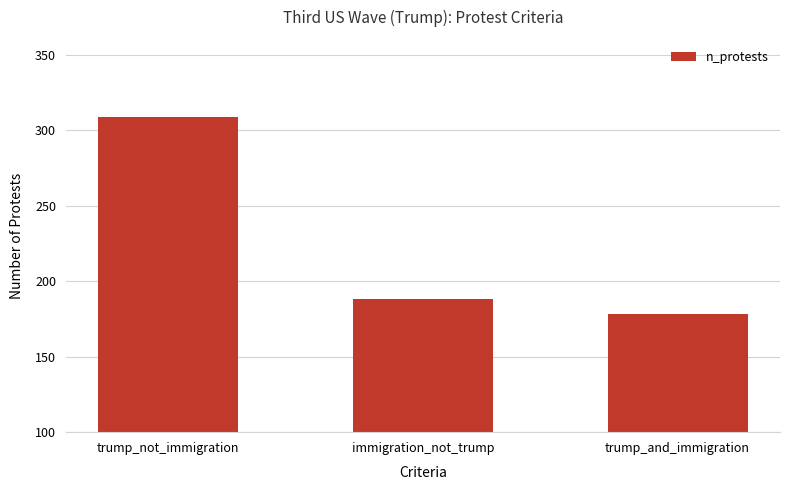

What is the label of the 1st bar from the right?

trump_and_immigration